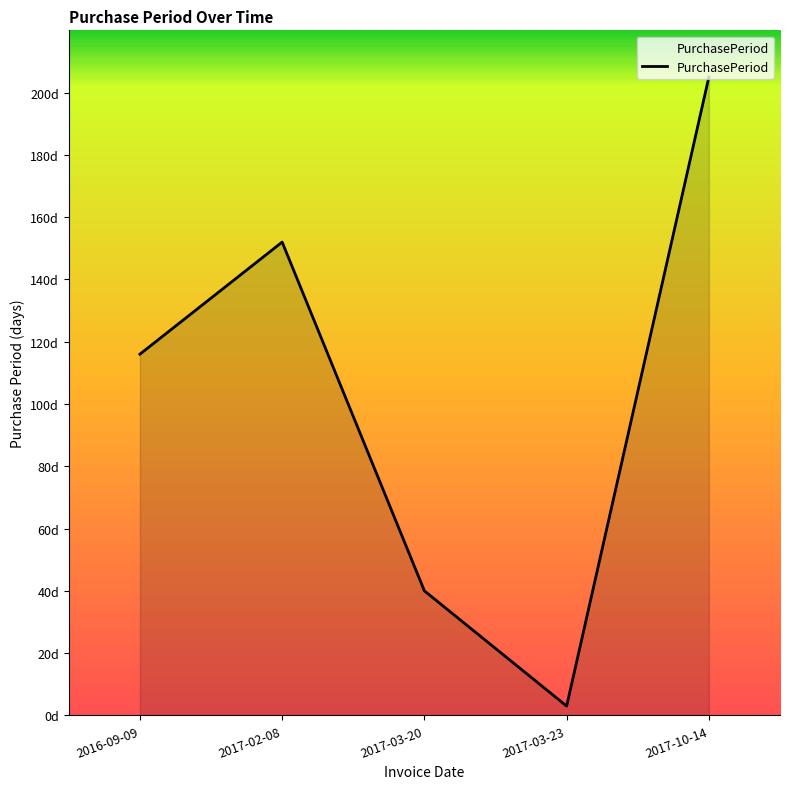

What is the sum of all values?

516